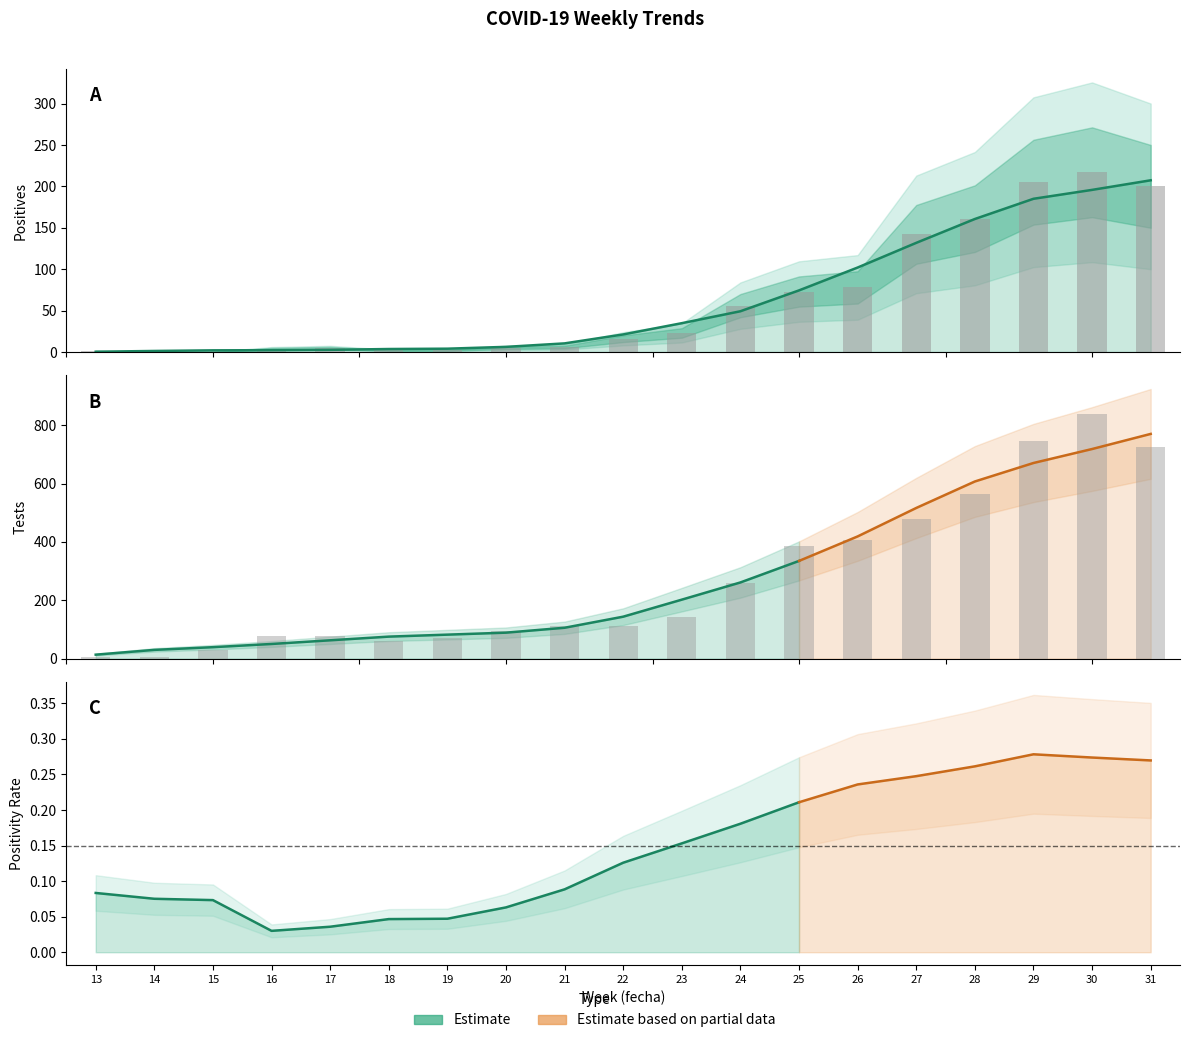

Which series has the largest range (max minus min)?

tests